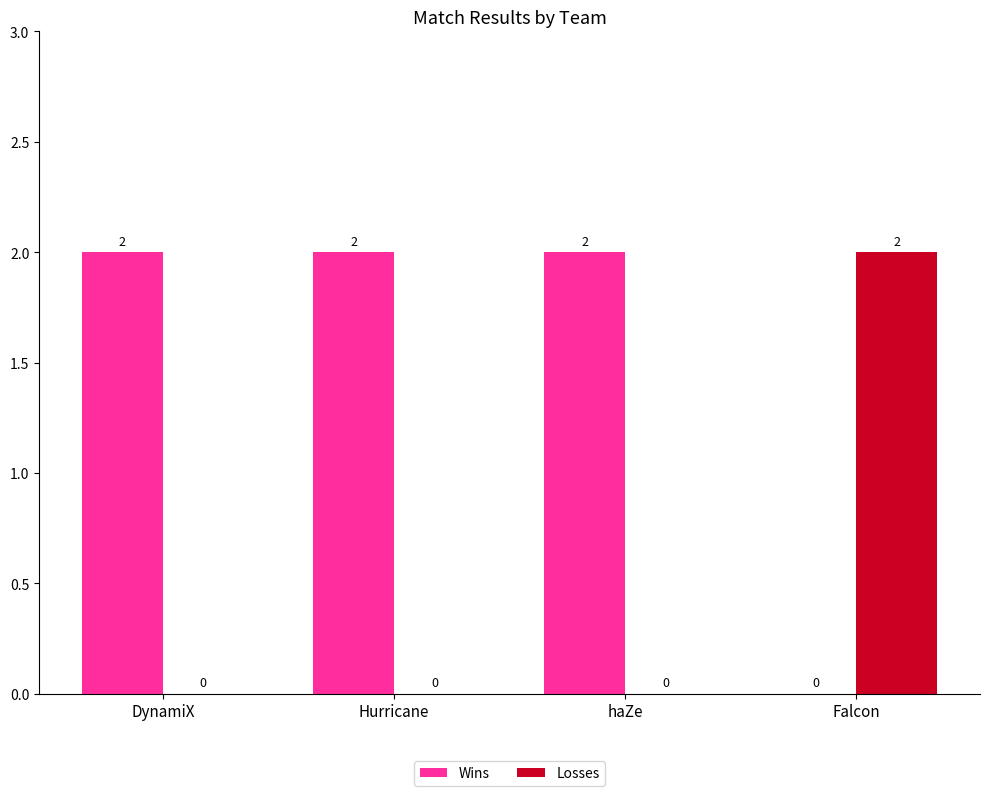

How many Wins values are between 2 and 3?

3